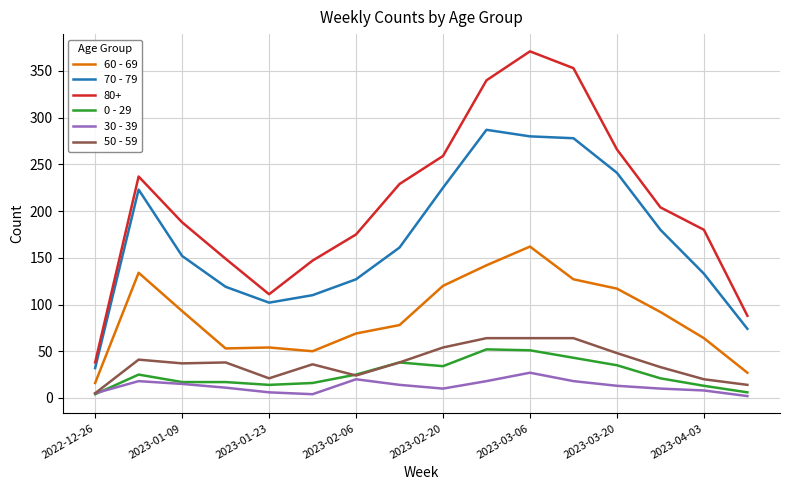

Which series has the largest total across all categories?

80+